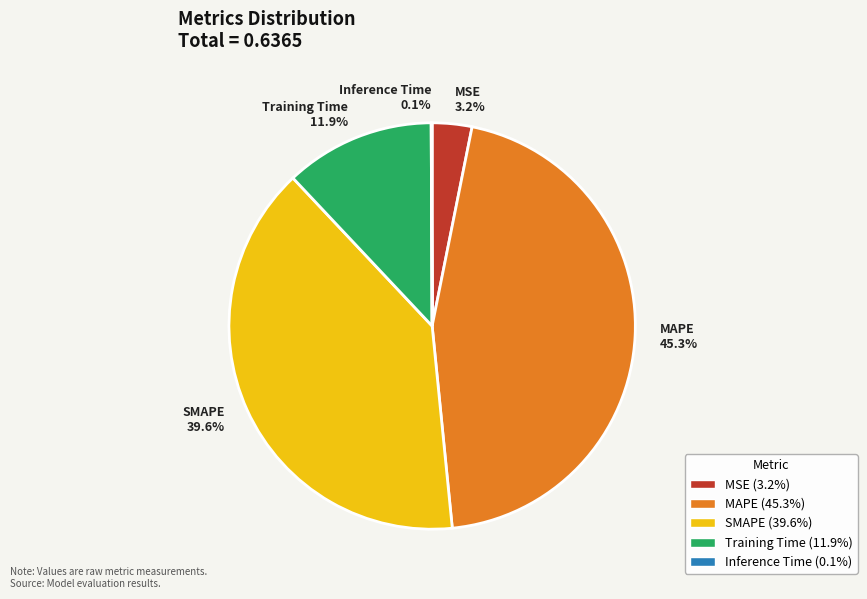

Is there any slice that represents more than half of the pie?

No